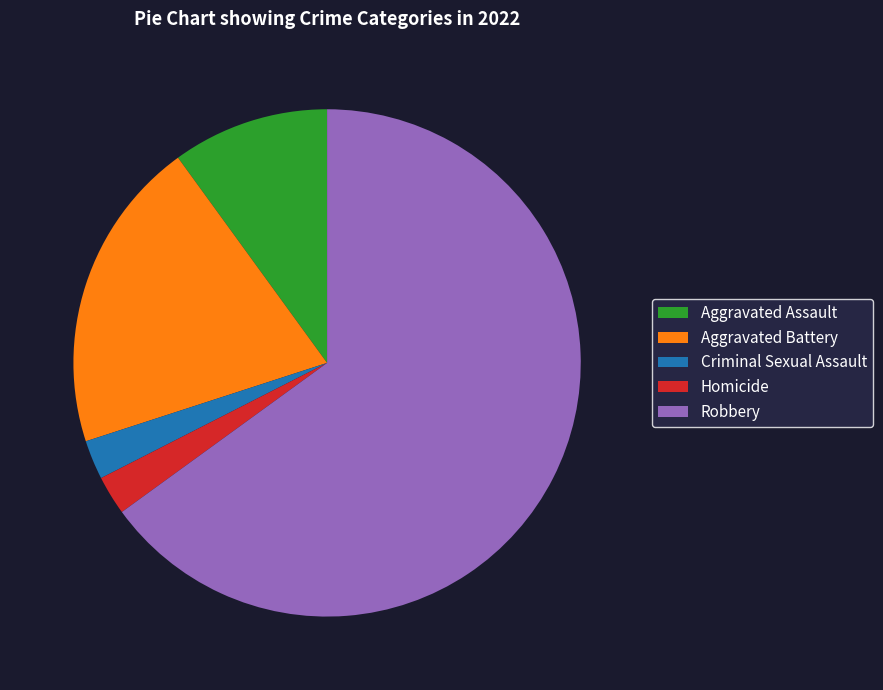

Which slice is the largest?

Robbery